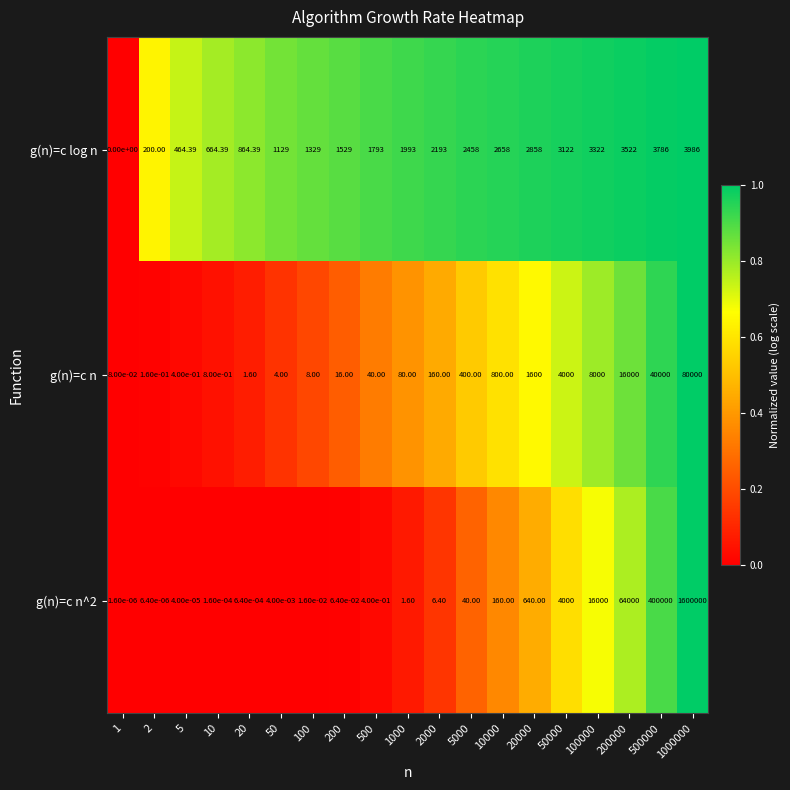

Is the value of g(n)=c n^2 at 500000 greater than the value of g(n)=c n at 1?

Yes